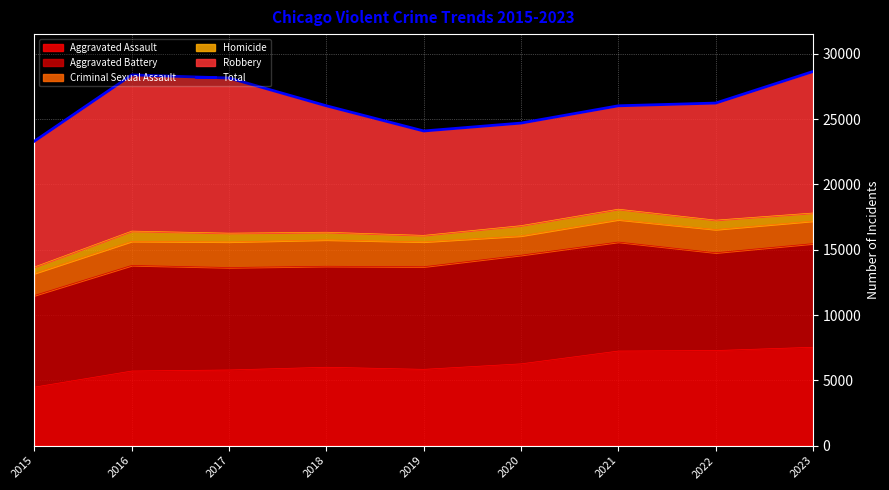

Which label corresponds to the largest value in the chart?

2023